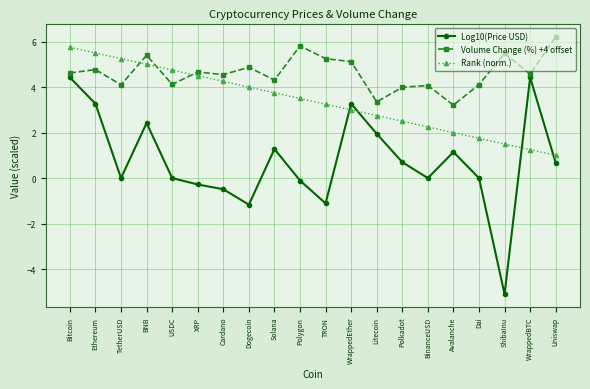

What is the highest value of the Log10(Price USD) series?

4.4